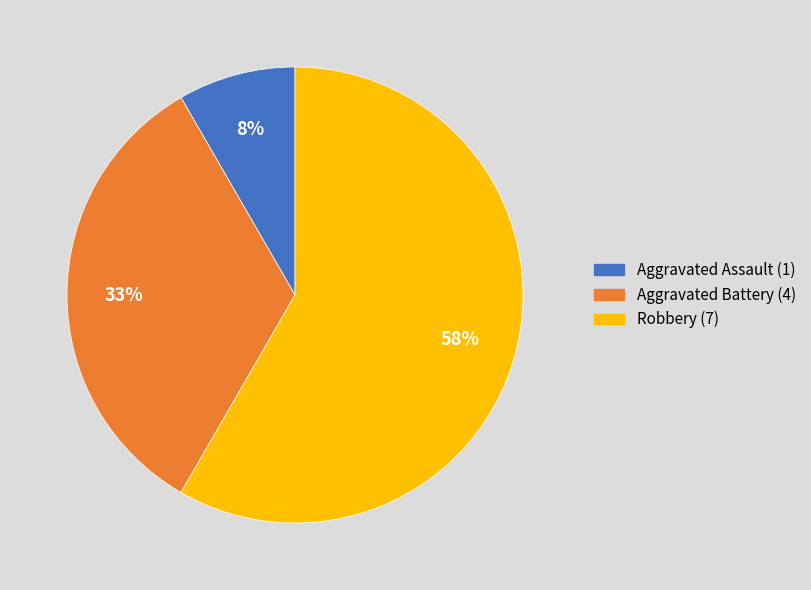

Count the number of slices in the pie.

3